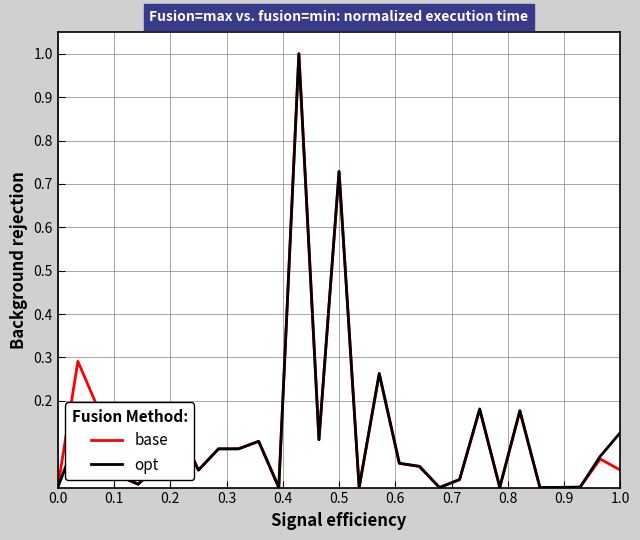

Which series has the widest spread of values?

opt